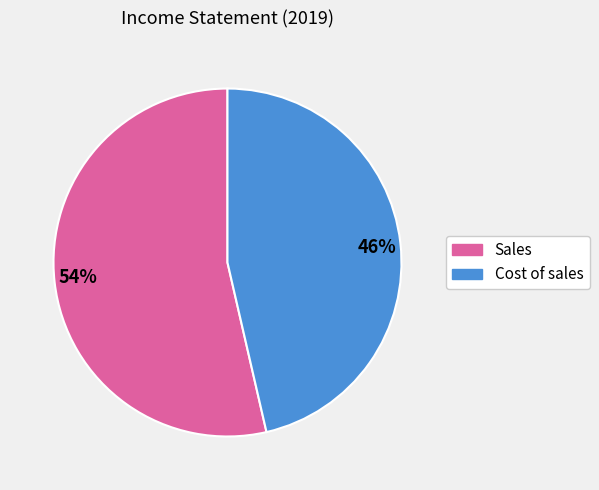

How many slices are in this pie chart?

2